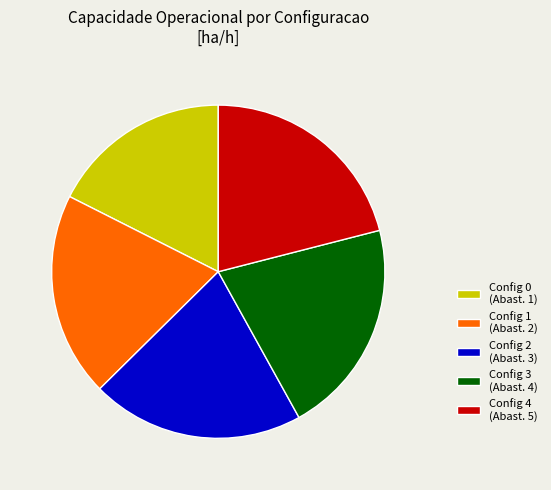

Does any single category account for the majority?

No